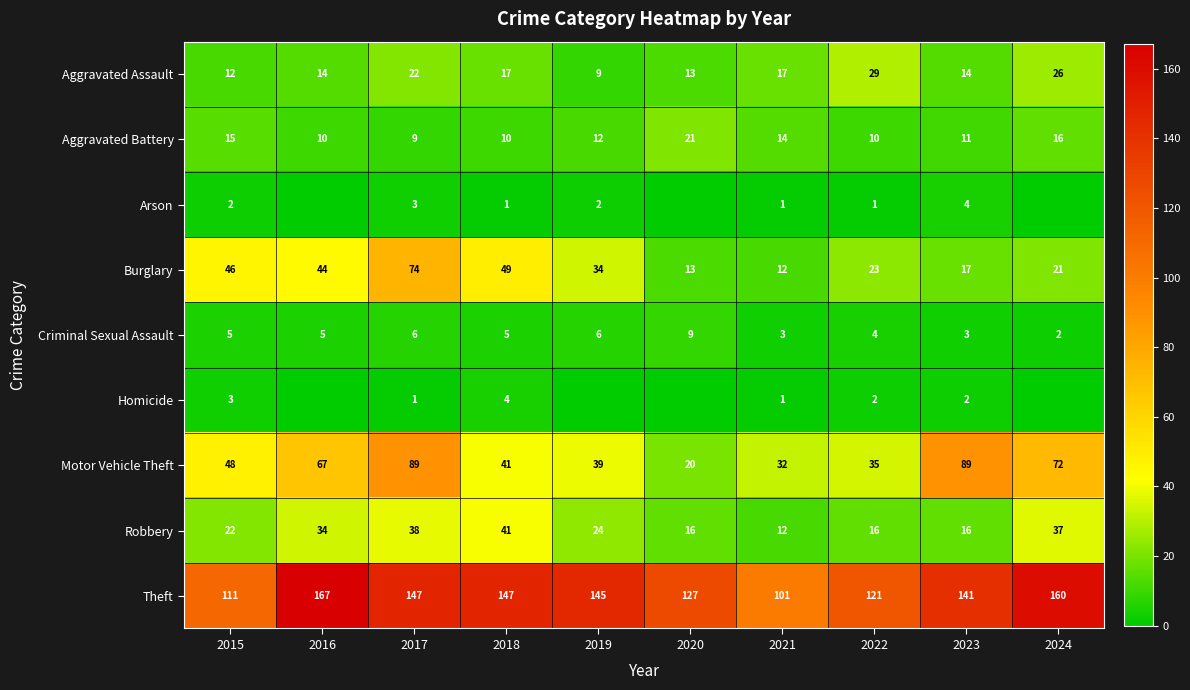

The value of Theft at 2022 is 121. True or false?

True